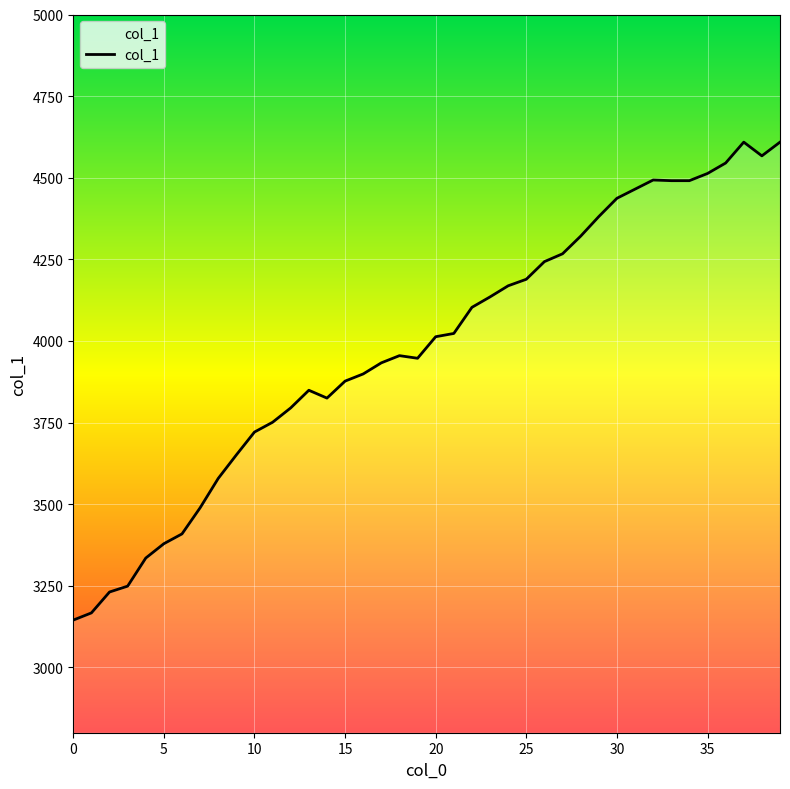

What is the difference between the maximum and minimum values?

1464